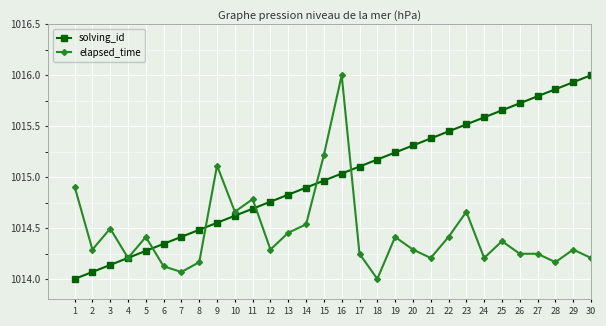

Rank the series by their average value, from lowest to highest.

elapsed_time, solving_id